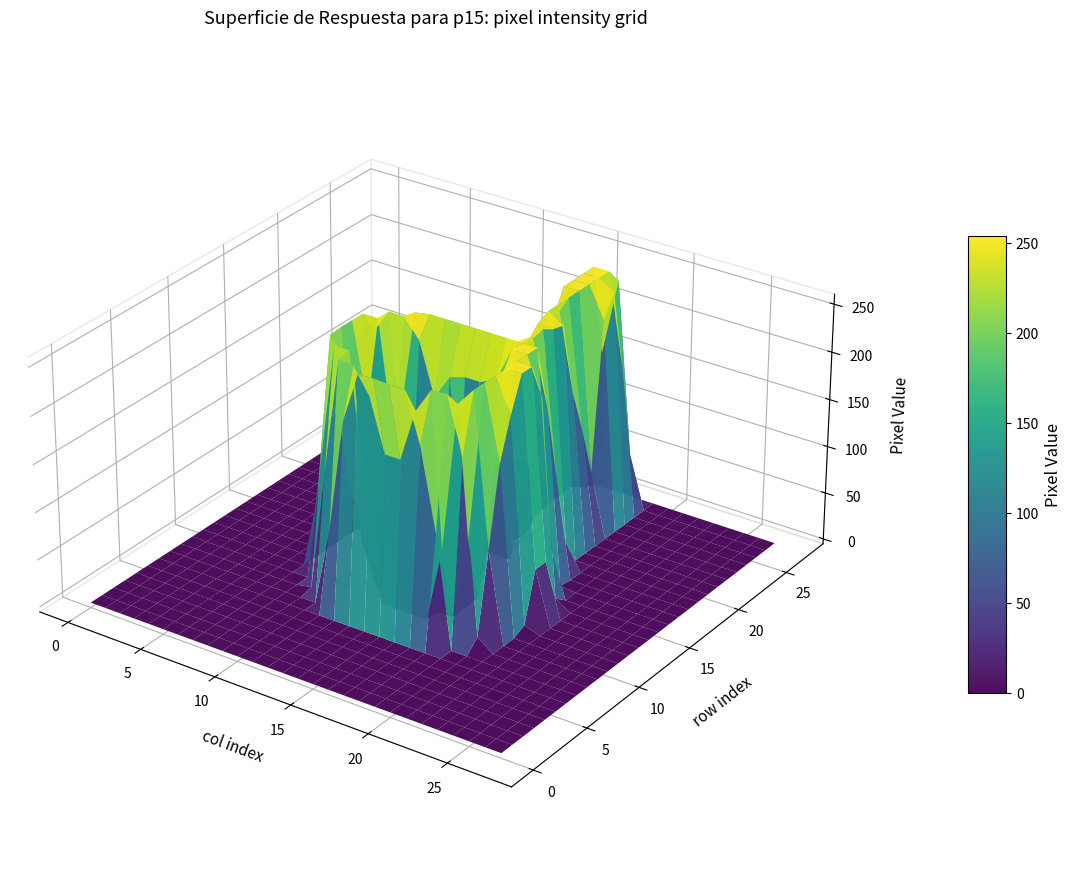

Reading right to left, what are all the values shown in this chart?

row_0: 0	0	0	0	0	0	0	0	0	0	0	0	0	0	0	0	0	0	0	0	0	0	0	0	0	0	0	0
row_1: 0	0	0	0	0	0	0	0	0	0	0	0	0	0	0	0	0	0	0	0	0	0	0	0	0	0	0	0
row_2: 0	0	0	0	0	0	0	0	0	0	0	0	0	0	0	0	0	0	0	0	0	0	0	0	0	0	0	0
row_3: 0	0	0	0	0	0	0	0	0	0	0	0	0	0	0	0	0	0	0	0	0	0	0	0	0	0	0	0
row_4: 0	0	0	0	0	0	0	0	0	0	0	0	0	0	0	0	0	0	0	0	0	0	0	0	0	0	0	0
row_5: 0	0	0	0	0	0	0	0	0	0	0	0	0	0	0	0	0	0	0	0	0	0	0	0	0	0	0	0
row_6: 0	0	0	0	0	0	0	0	0	0	0	0	0	0	0	0	0	0	0	0	0	0	0	0	0	0	0	0
row_7: 0	0	0	0	0	0	0	0	0	117	202	254	254	255	254	202	81	0	0	0	0	0	0	0	0	0	0	0
row_8: 0	0	0	0	0	0	0	12	193	252	251	225	170	170	225	251	252	130	3	0	0	0	0	0	0	0	0	0
row_9: 0	0	0	0	0	0	0	95	254	235	79	0	0	0	0	93	254	254	129	0	0	0	0	0	0	0	0	0
row_10: 0	0	0	0	0	0	0	177	254	86	0	0	0	0	0	1	47	234	253	79	0	0	0	0	0	0	0	0
row_11: 0	0	0	0	0	0	6	219	254	19	0	0	0	0	0	0	0	86	254	153	0	0	0	0	0	0	0	0
row_12: 0	0	0	0	0	0	57	254	254	138	0	0	0	0	0	0	3	169	254	153	0	0	0	0	0	0	0	0
row_13: 0	0	0	0	0	0	57	254	254	232	26	0	0	0	0	29	132	254	254	62	0	0	0	0	0	0	0	0
row_14: 0	0	0	0	0	0	10	214	254	254	218	211	211	206	180	234	254	254	229	32	0	0	0	0	0	0	0	0
row_15: 0	0	0	0	0	0	0	52	254	254	254	254	254	254	254	254	251	135	46	0	0	0	0	0	0	0	0	0
row_16: 0	0	0	0	0	0	0	2	185	254	243	110	92	92	110	94	14	0	0	0	0	0	0	0	0	0	0	0
row_17: 0	0	0	0	0	0	0	0	104	254	235	0	0	0	0	0	0	0	0	0	0	0	0	0	0	0	0	0
row_18: 0	0	0	0	0	0	0	0	28	247	248	53	0	0	0	0	0	0	0	0	0	0	0	0	0	0	0	0
row_19: 0	0	0	0	0	0	0	0	0	244	254	94	0	0	0	0	0	0	0	0	0	0	0	0	0	0	0	0
row_20: 0	0	0	0	0	0	0	0	0	167	254	173	0	0	0	0	0	0	0	0	0	0	0	0	0	0	0	0
row_21: 0	0	0	0	0	0	0	0	0	121	254	226	10	0	0	0	0	0	0	0	0	0	0	0	0	0	0	0
row_22: 0	0	0	0	0	0	0	0	0	67	254	254	15	0	0	0	0	0	0	0	0	0	0	0	0	0	0	0
row_23: 0	0	0	0	0	0	0	0	0	222	254	254	15	0	0	0	0	0	0	0	0	0	0	0	0	0	0	0
row_24: 0	0	0	0	0	0	0	0	0	244	254	254	15	0	0	0	0	0	0	0	0	0	0	0	0	0	0	0
row_25: 0	0	0	0	0	0	0	0	0	158	254	254	15	0	0	0	0	0	0	0	0	0	0	0	0	0	0	0
row_26: 0	0	0	0	0	0	0	0	0	56	237	156	4	0	0	0	0	0	0	0	0	0	0	0	0	0	0	0
row_27: 0	0	0	0	0	0	0	0	0	0	0	0	0	0	0	0	0	0	0	0	0	0	0	0	0	0	0	0